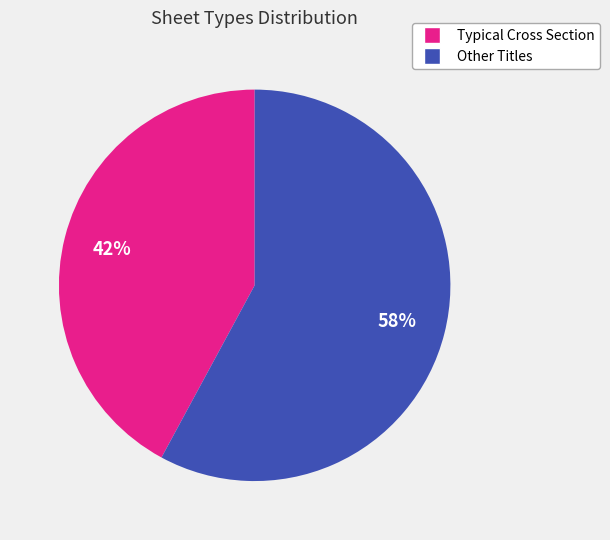

Is there a majority slice in this chart?

Yes